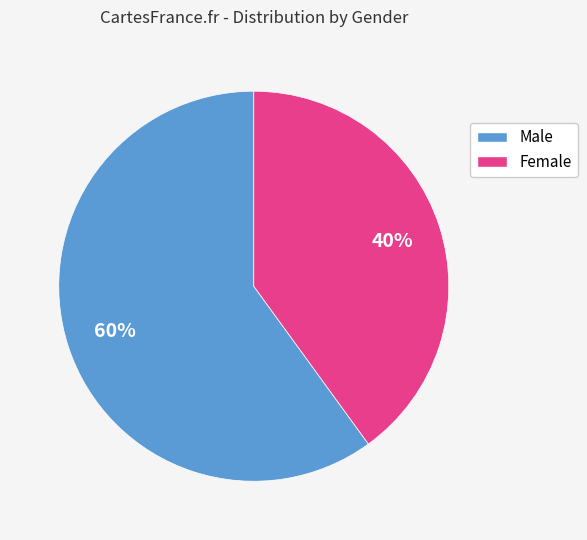

Is it true that Male is 52% of the pie?

False